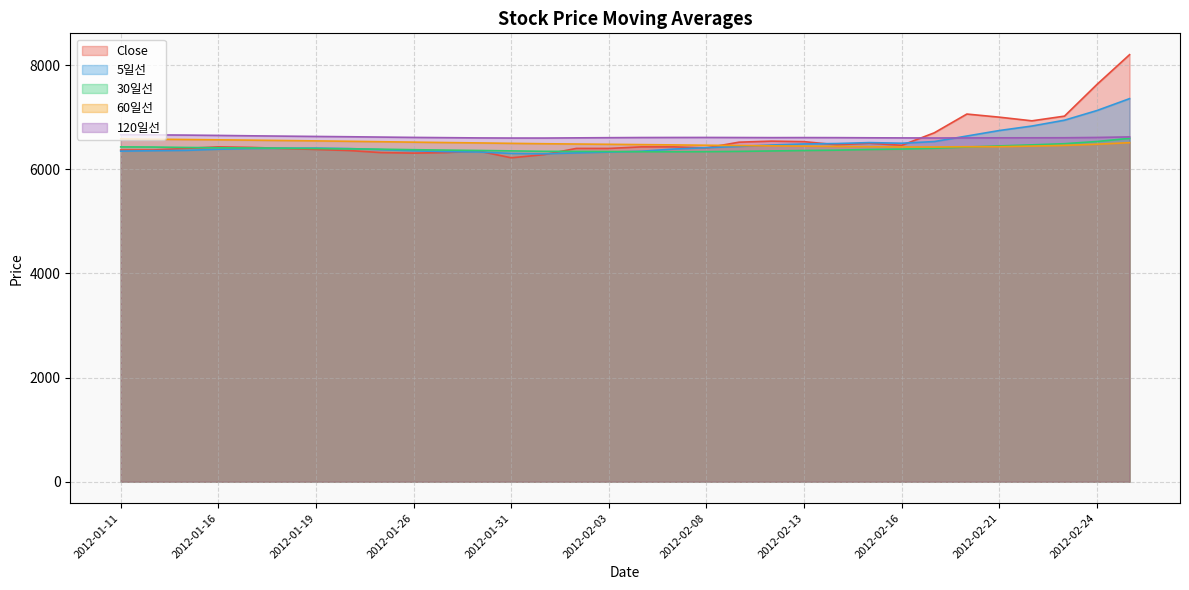

At 2012-02-14, list the series in order from largest to smallest.

120일선, 5일선, Close, 60일선, 30일선